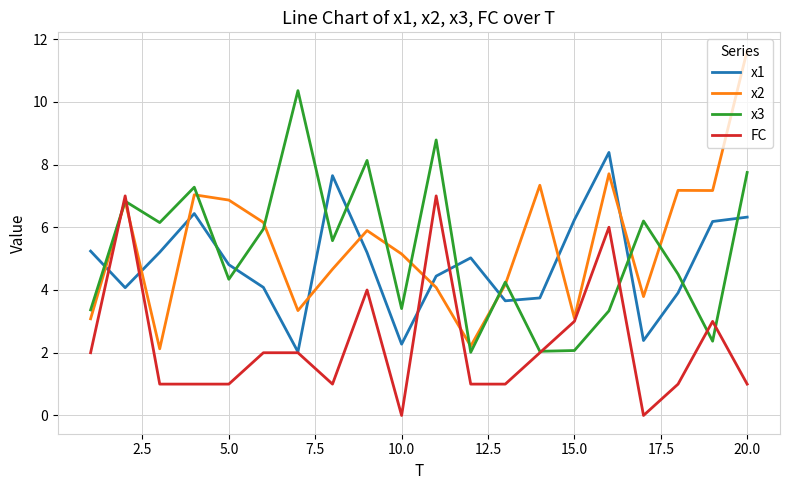

After their last crossing, which series has the higher values: x2 or x1?

x2